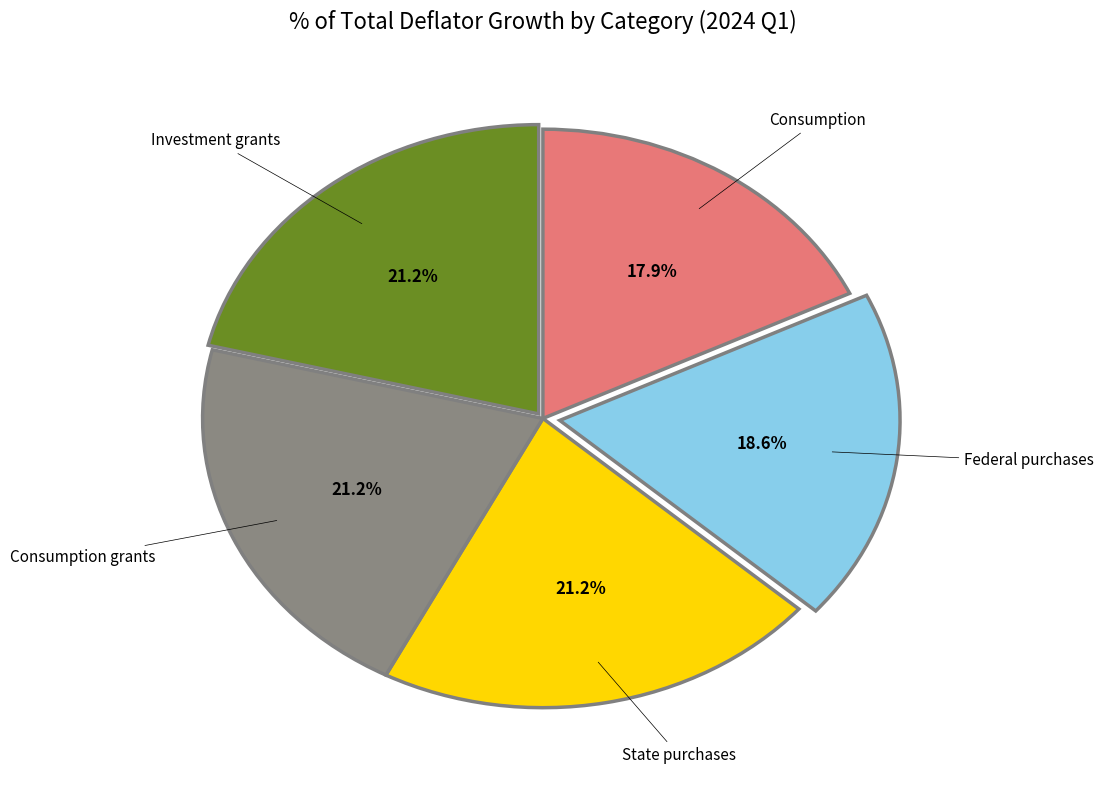

Is there any slice that represents more than half of the pie?

No